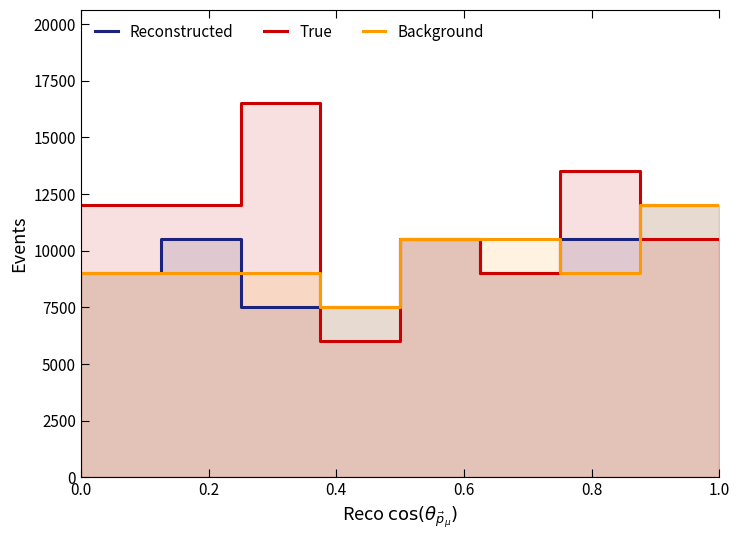

Rank the series by their maximum value, from lowest to highest.

Reconstructed, Background, True